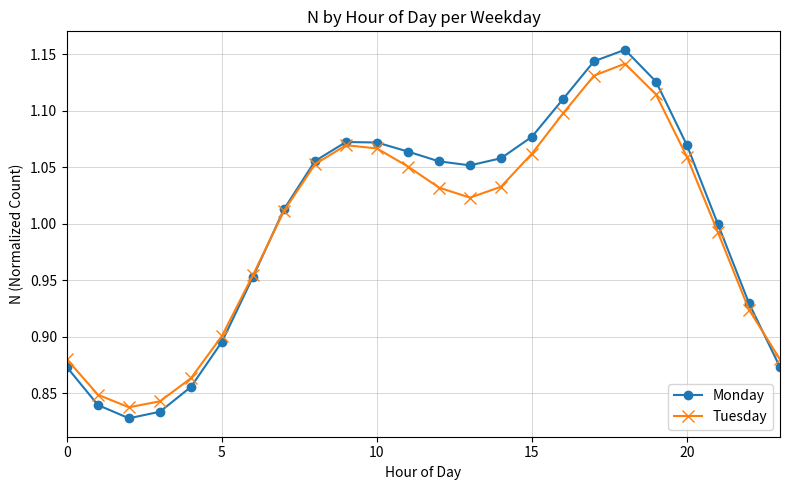

In Monday, how many points are higher than both neighbors (excluding endpoints)?

2